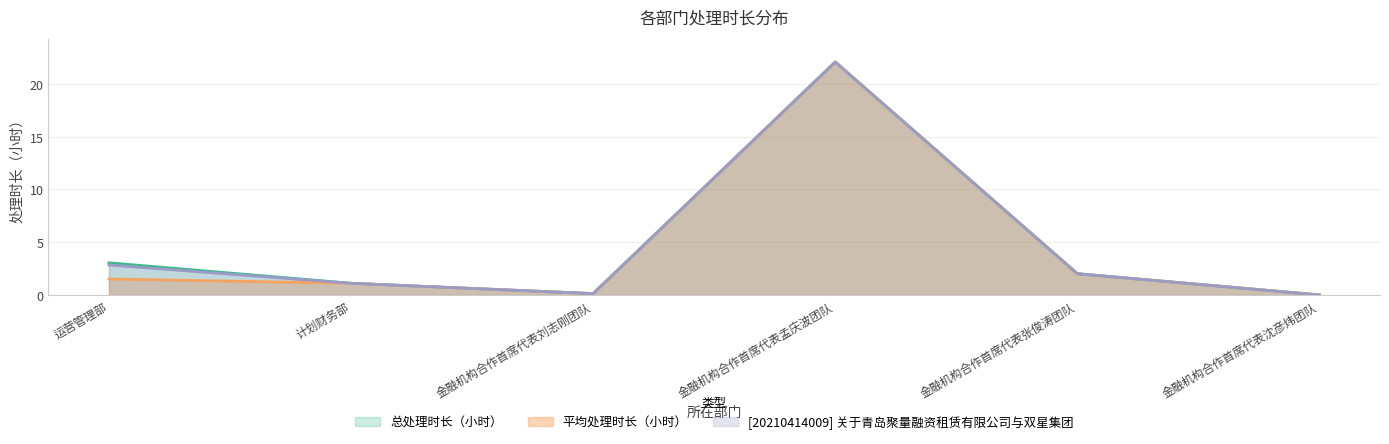

At 金融机构合作首席代表沈彦炜团队, list the series in order from smallest to largest.

[20210414009] 关于青岛聚量融资租赁有限公司与双星集团, 平均处理时长（小时）, 总处理时长（小时）